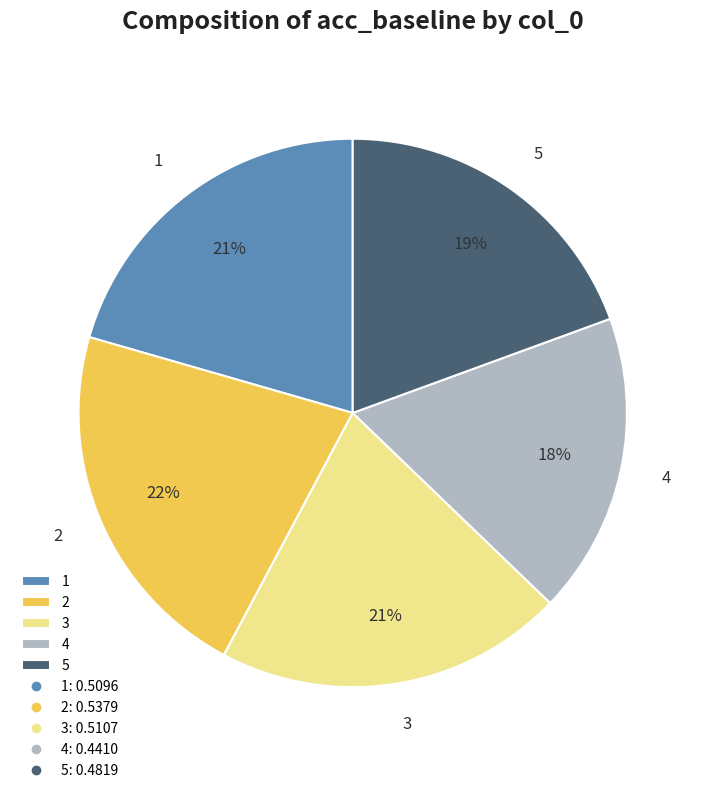

Which category has the biggest portion of the pie?

2